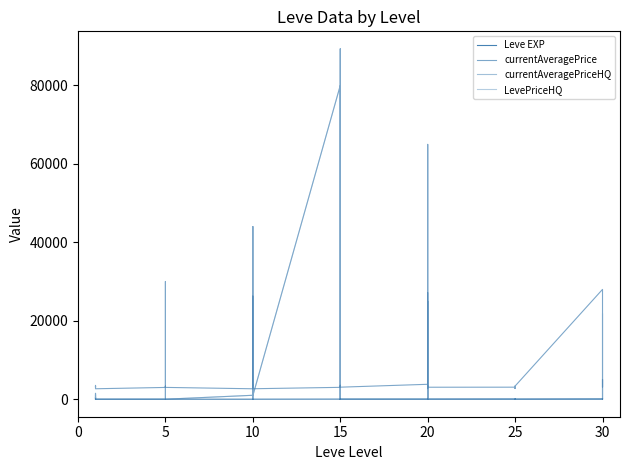

How many values in the Leve EXP series are below 20?

20